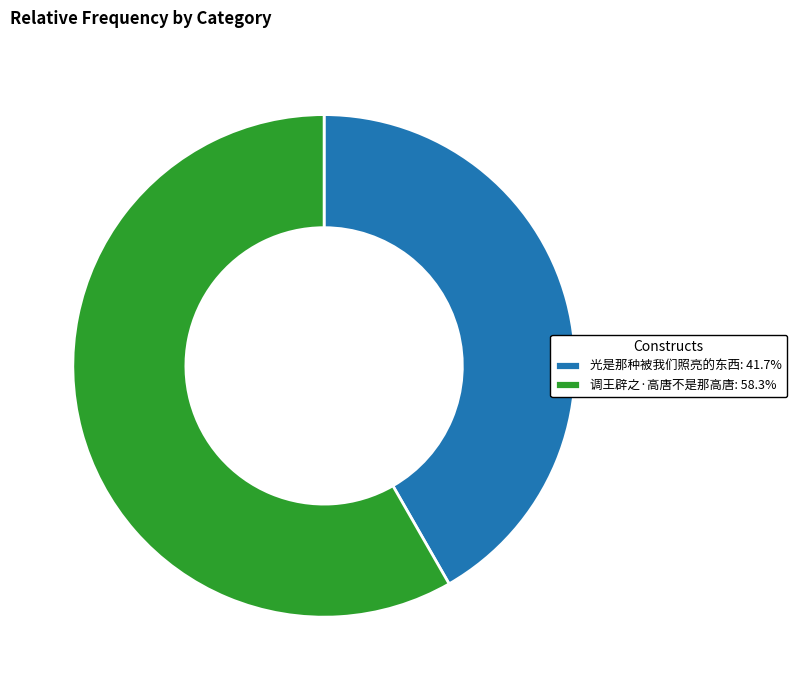

Which slice represents more than half of the pie?

调王辟之·高唐不是那高唐